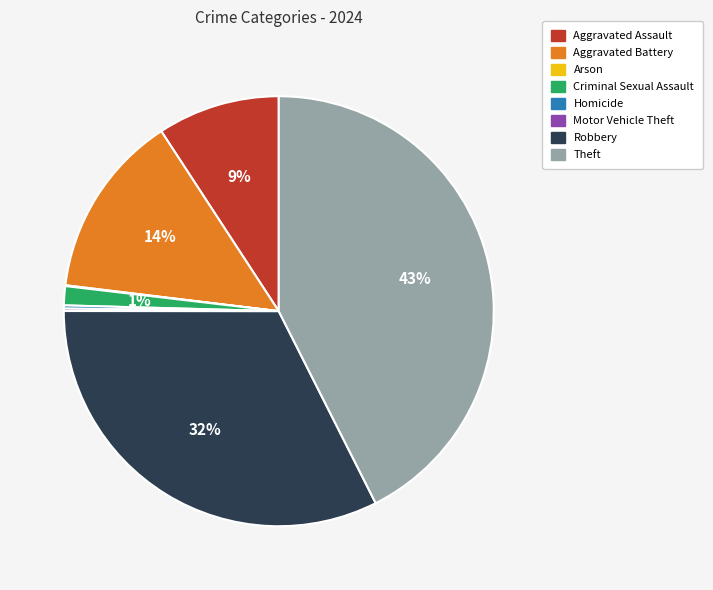

To the nearest percent, what is the combined percentage of Criminal Sexual Assault and Theft?

44%